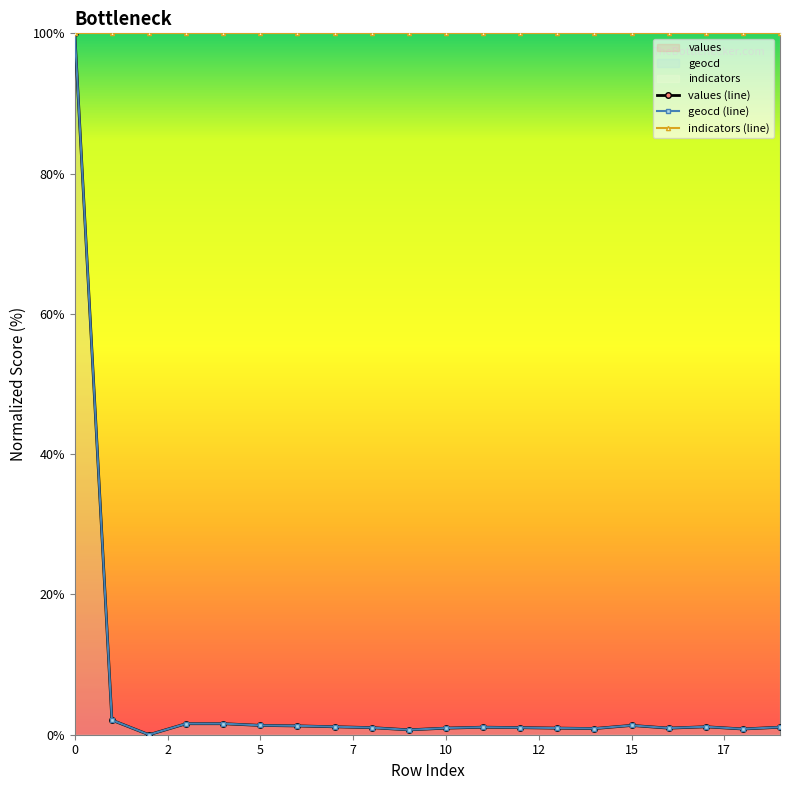

What is the maximum value shown in the chart?

100.0